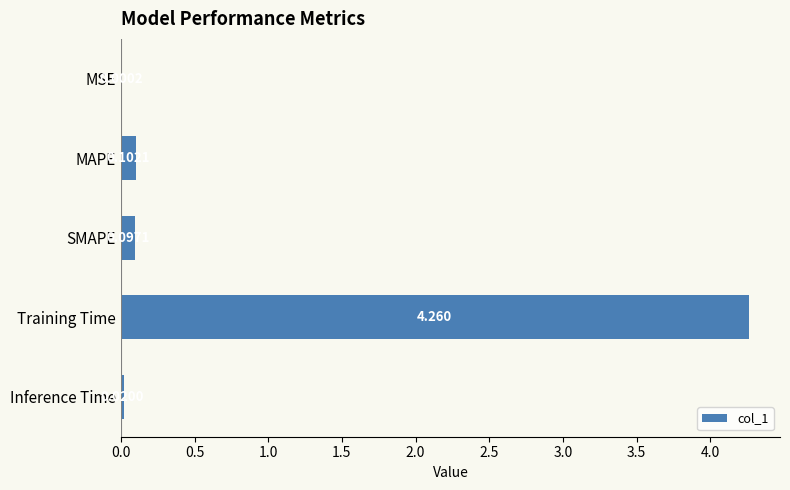

Where is the data nearest to the value 2?

MAPE